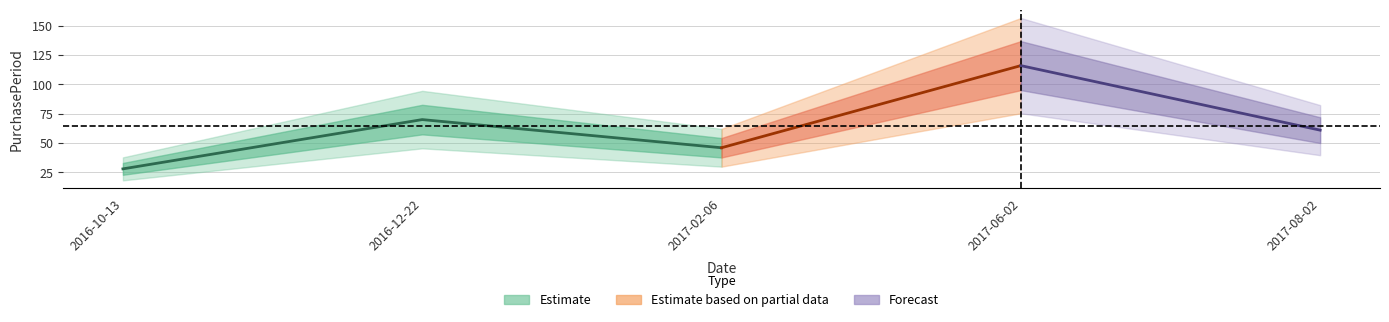

Which has a higher value, 2016-12-22 or 2017-02-06?

2016-12-22